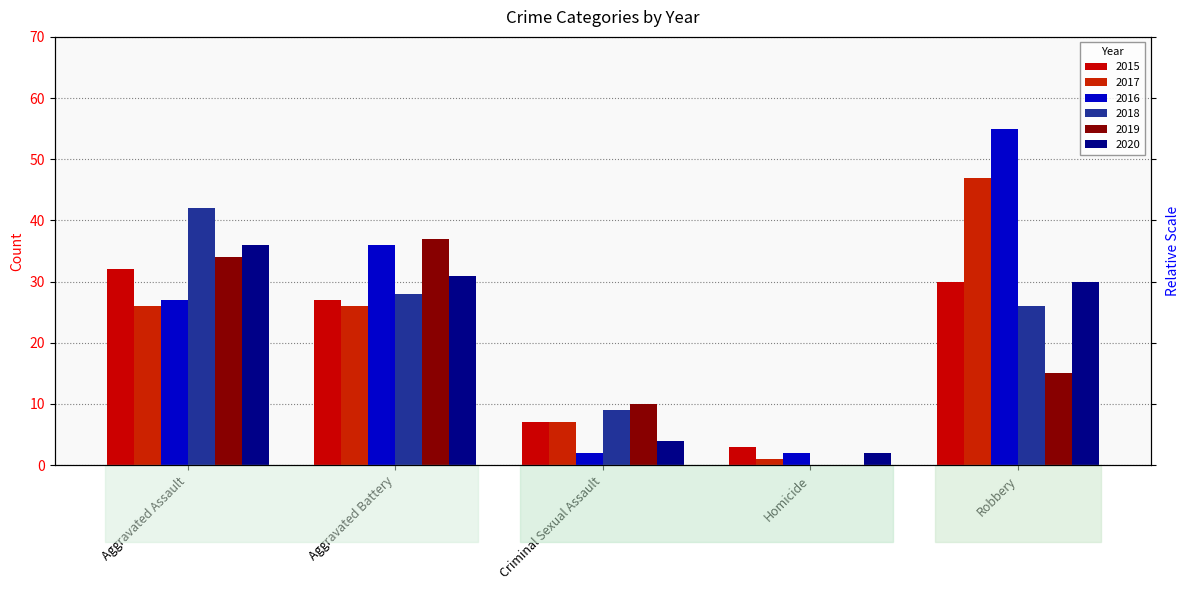

At which label does 2017 first exceed 26?

Robbery